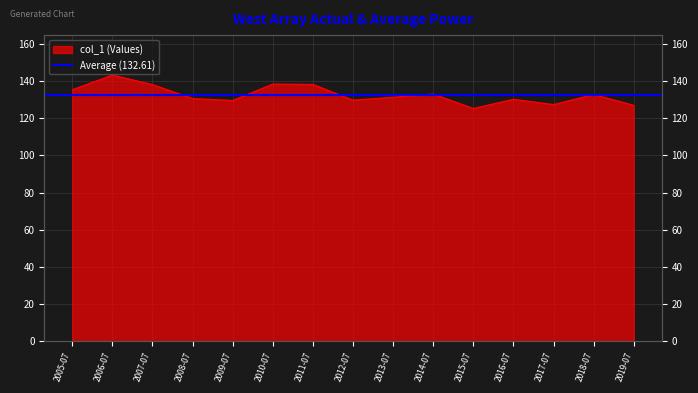

Is it true that the value at 2010-07 is 138.3?

True